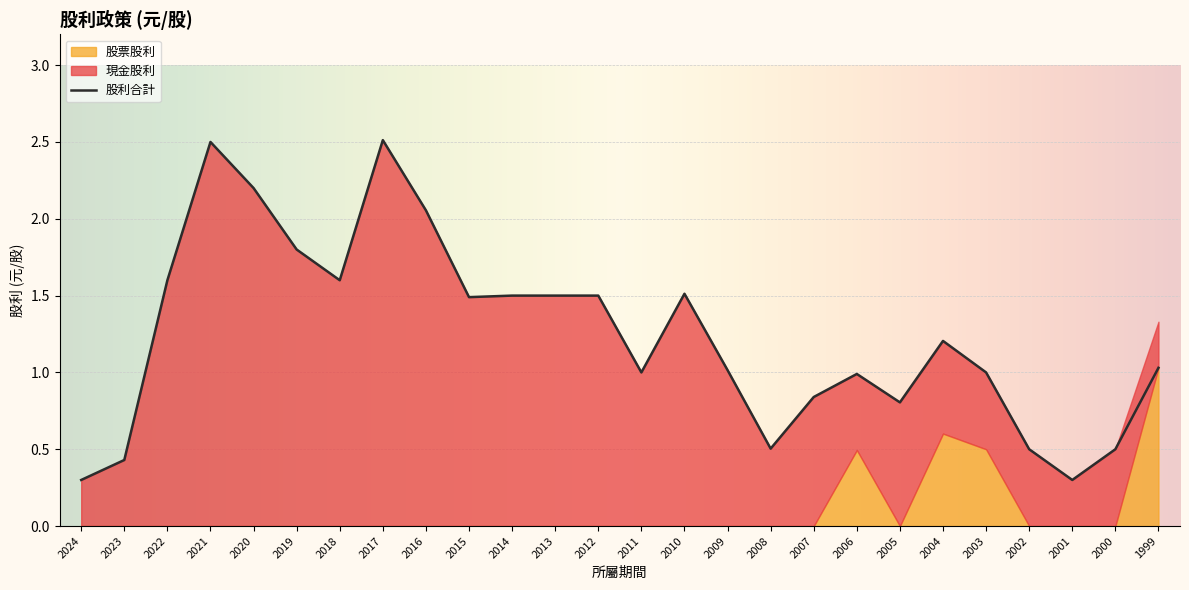

Where does the 股利合計 series first go above 1?

2022